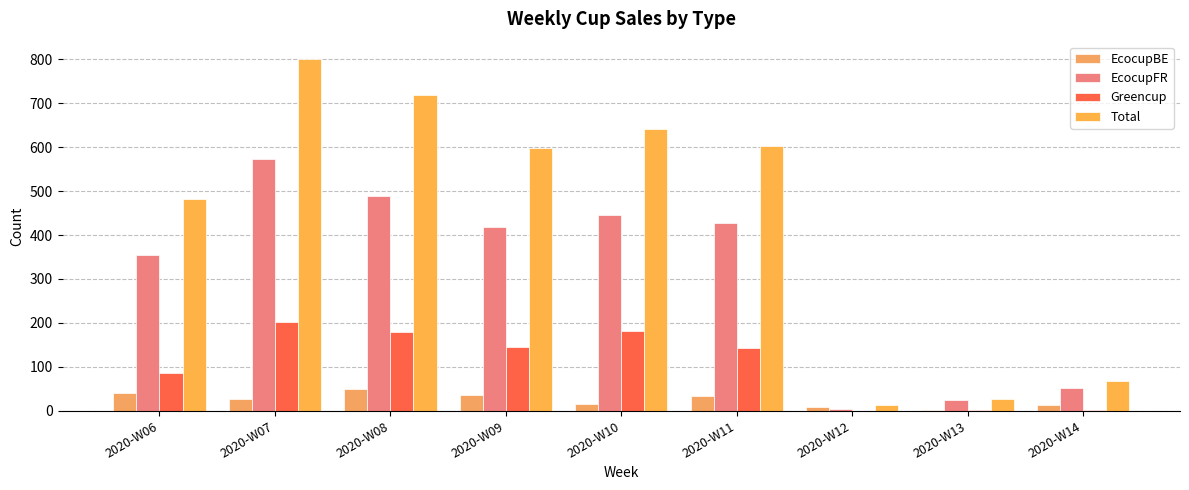

Which series has the widest spread of values?

Total